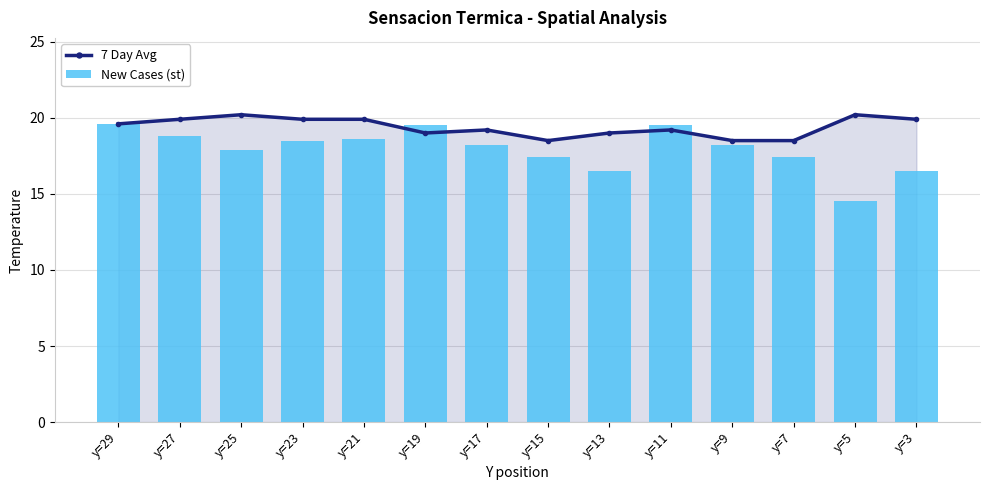

Reading left to right, transcribe all the data shown in this chart.

7 Day Avg: 19.6	19.9	20.2	19.9	19.9	19.0	19.2	18.5	19.0	19.2	18.5	18.5	20.2	19.9
New Cases (st): 19.6	18.8	17.9	18.5	18.6	19.5	18.2	17.4	16.5	19.5	18.2	17.4	14.5	16.5